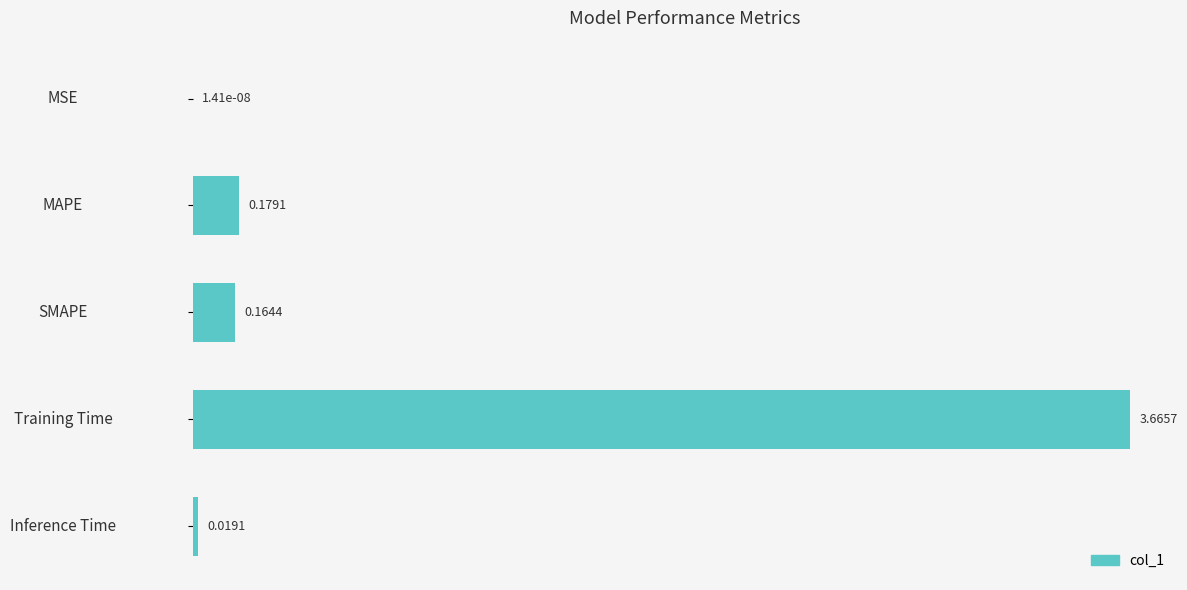

Between MAPE and Inference Time, which is larger?

MAPE